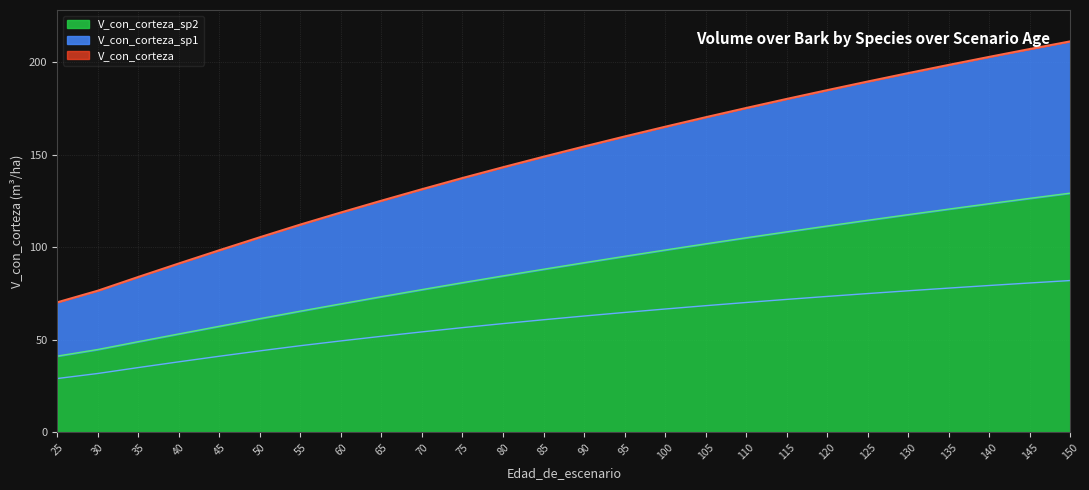

At which label does V_con_corteza_sp2 reach its peak?

150